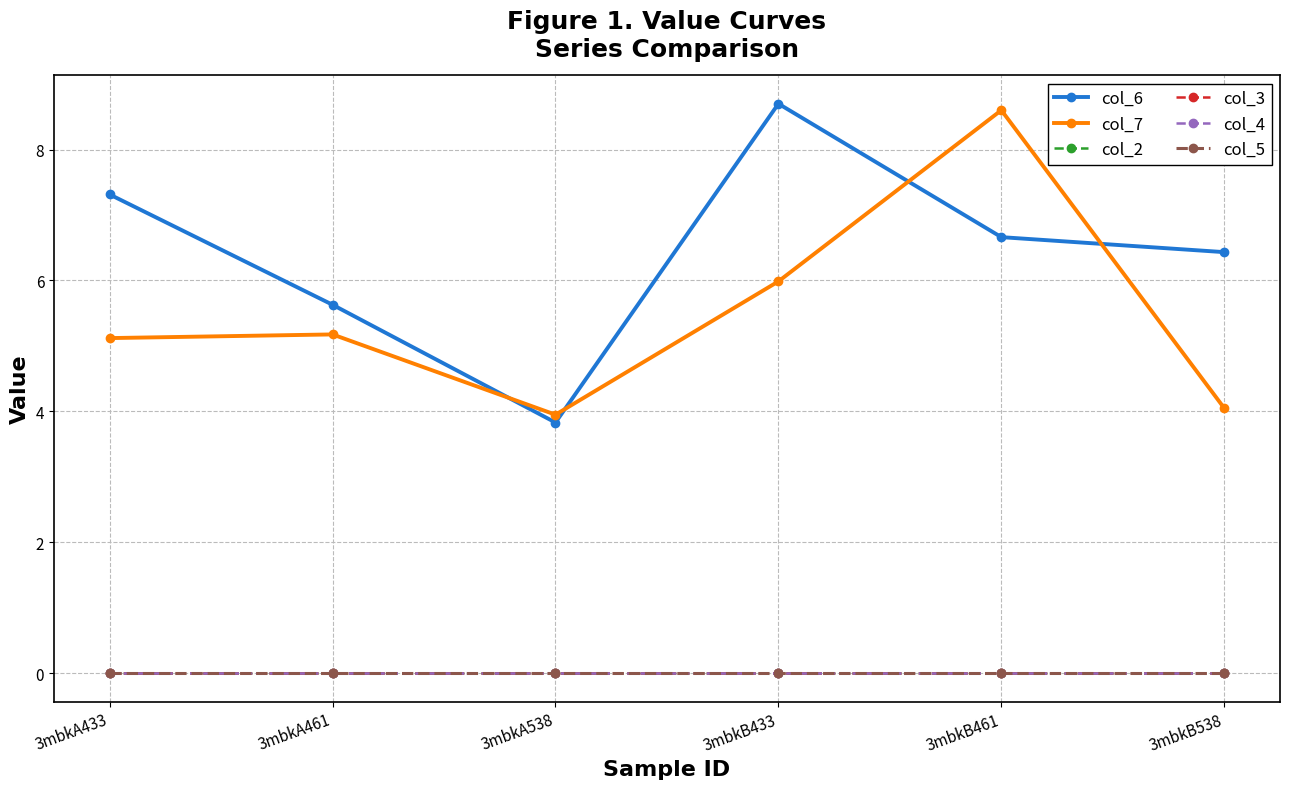

Does the chart have visible grid lines?

Yes